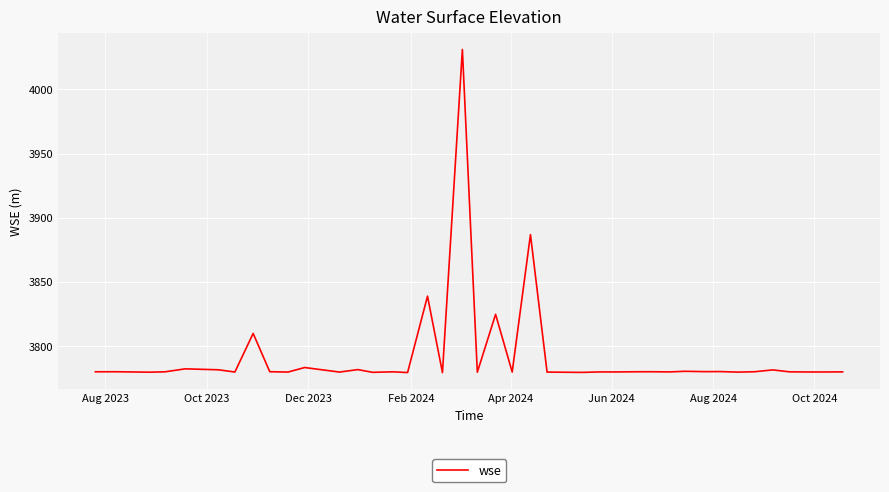

What is the greatest value displayed?

4031.2